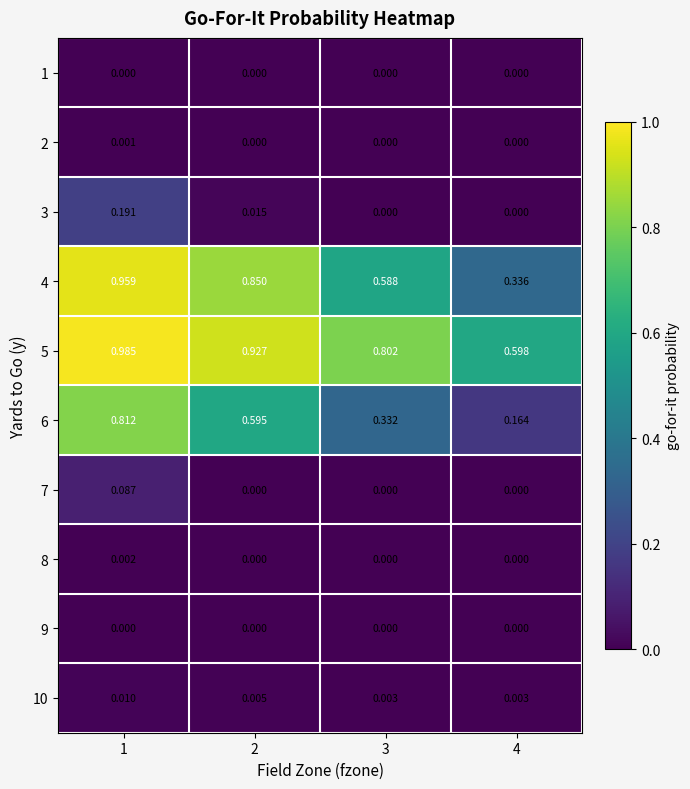

How many distinct data groups are displayed?

10